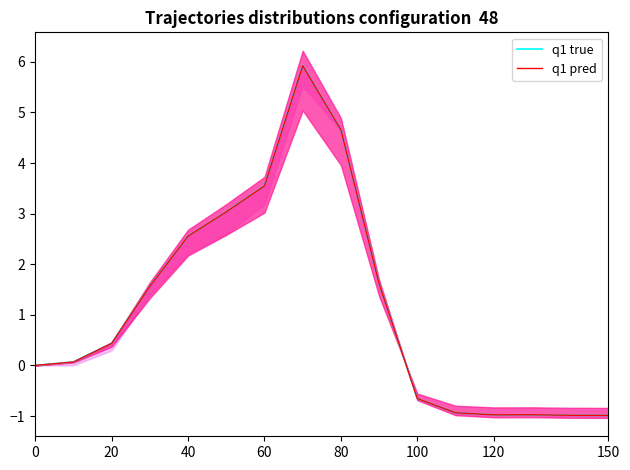

Rank the series by their average value, from lowest to highest.

q1 pred, q1 true